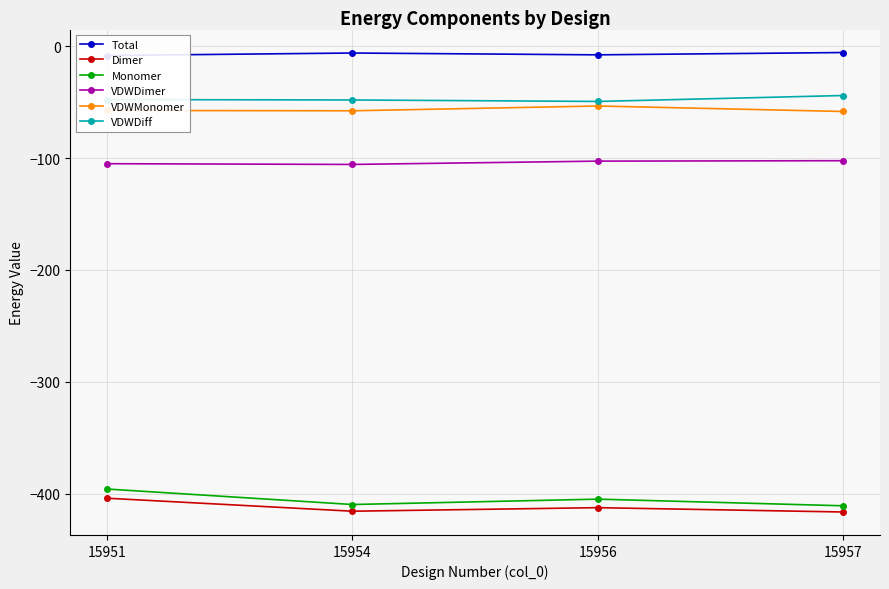

At 15951, list the series in order from largest to smallest.

Total, VDWDiff, VDWMonomer, VDWDimer, Monomer, Dimer